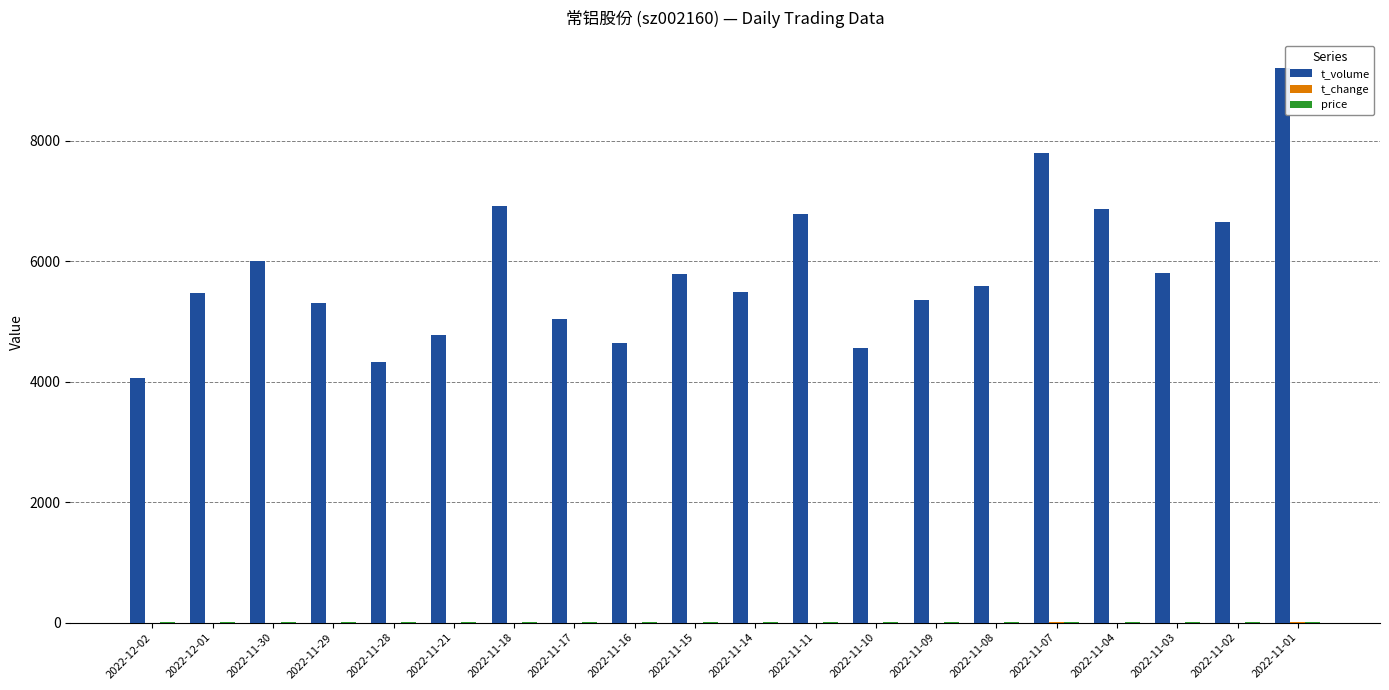

Which series changed the most between 2022-11-15 and 2022-11-10?

t_volume